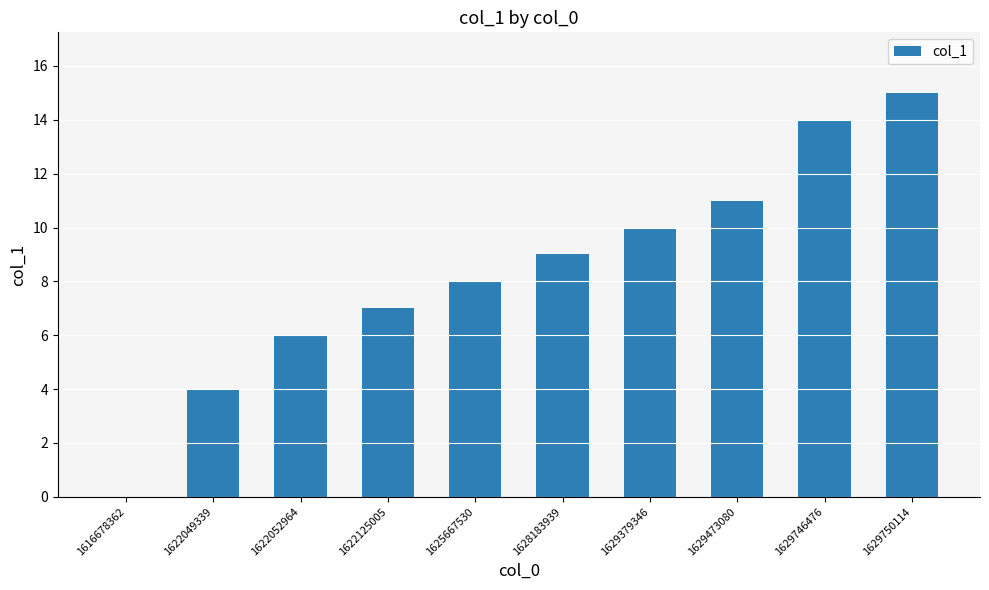

The chart shows a value of 10 at 1629379346. True or false?

True